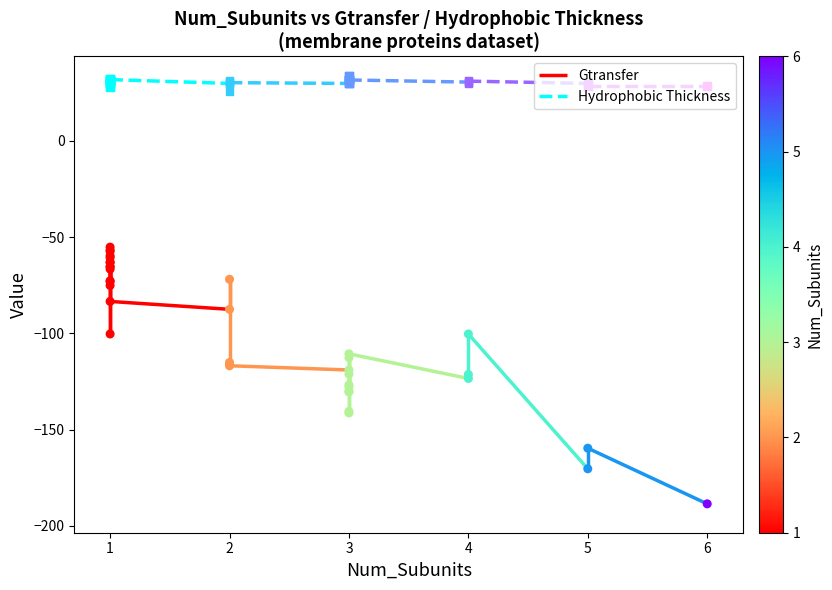

Which series has the largest total across all categories?

Hydrophobic_Thickness